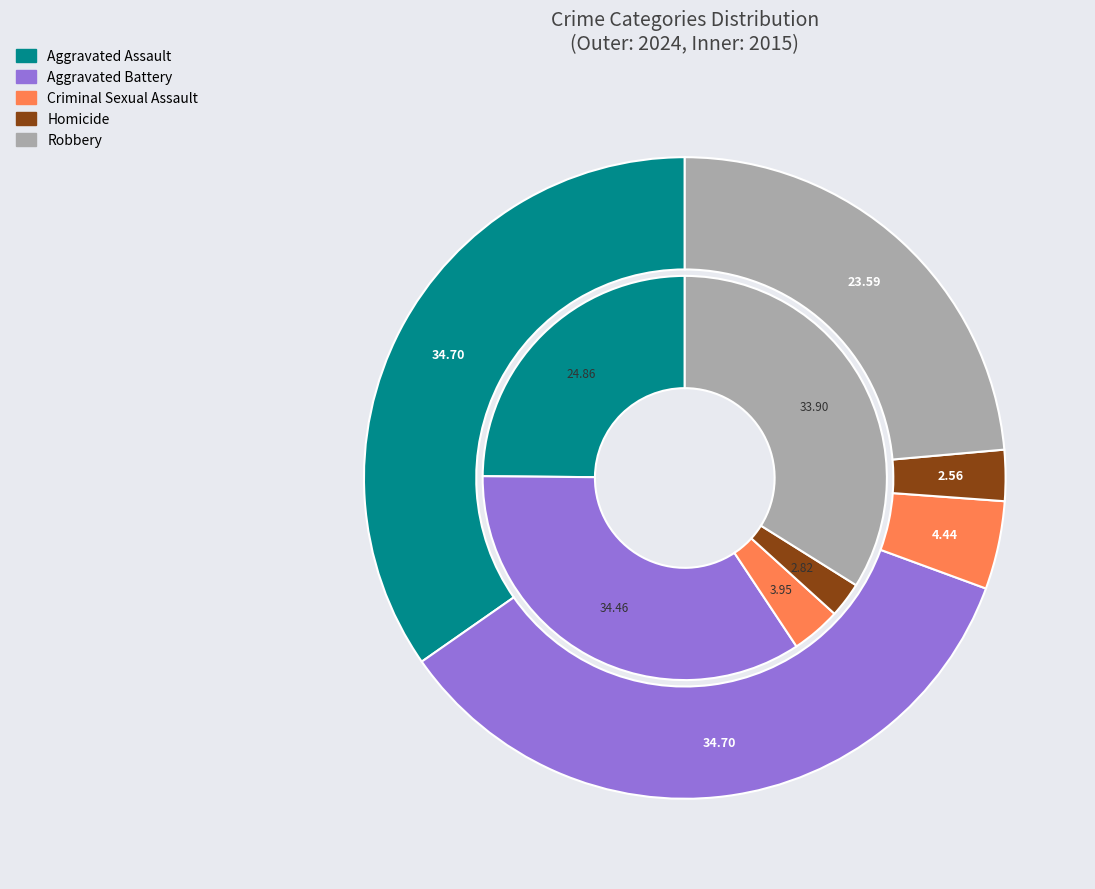

How many segments does this pie chart have?

5